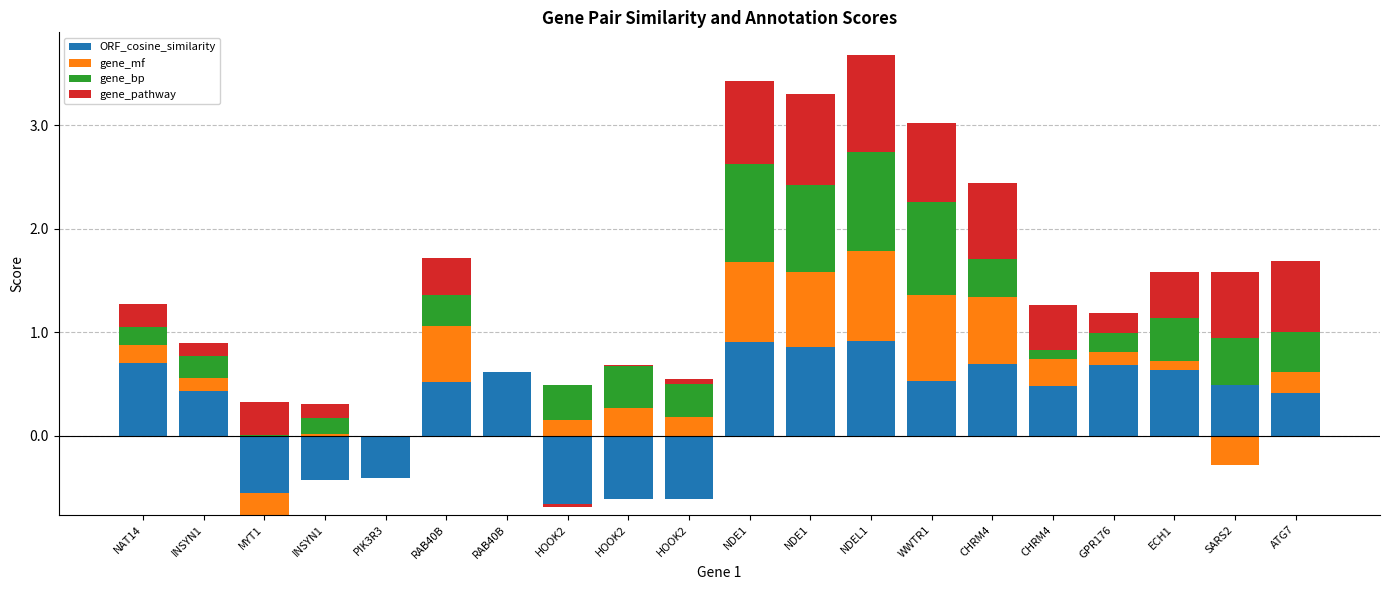

What is the value of the gene_mf bar at the 10th from the left?

0.2